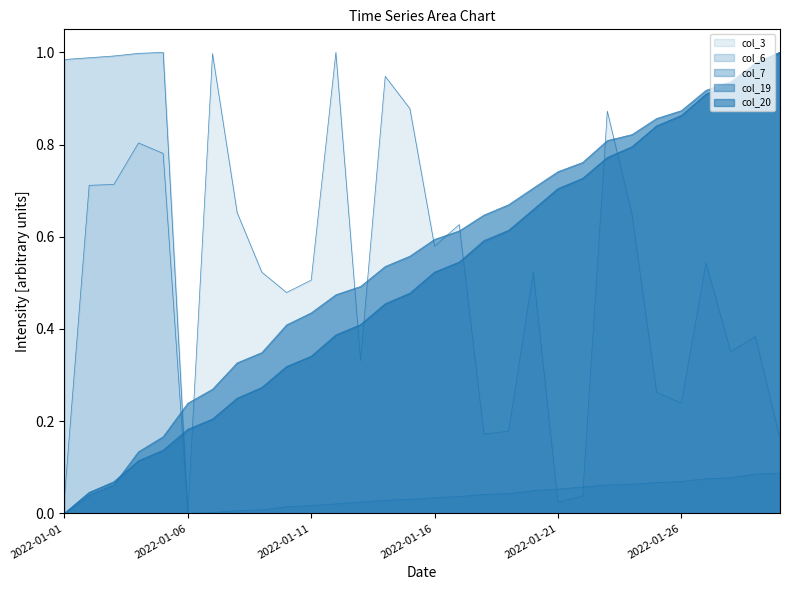

Between 2022-01-10 and 2022-01-24, which is larger?

2022-01-24